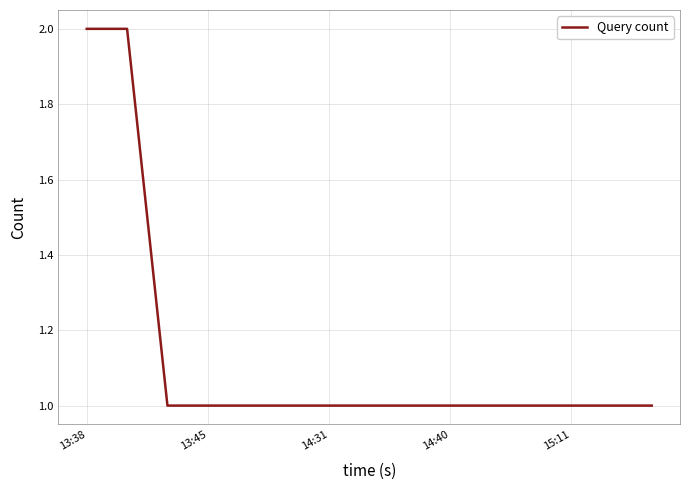

How many values are between 1 and 2?

15